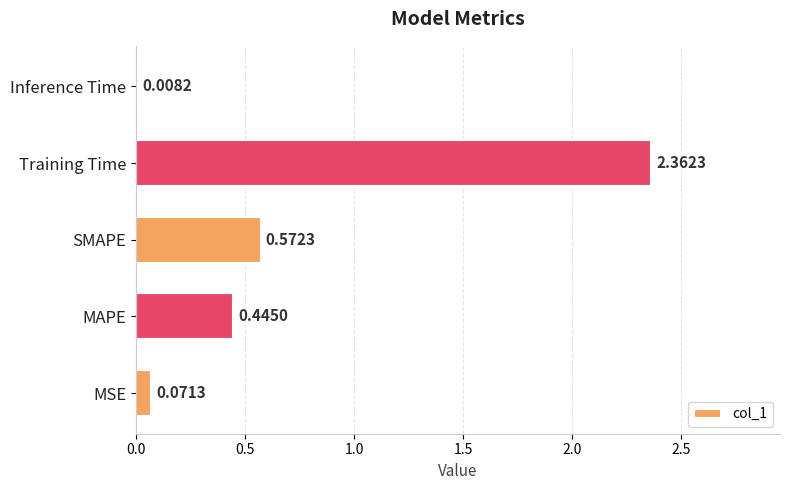

Which category has the highest value across all series?

Training Time